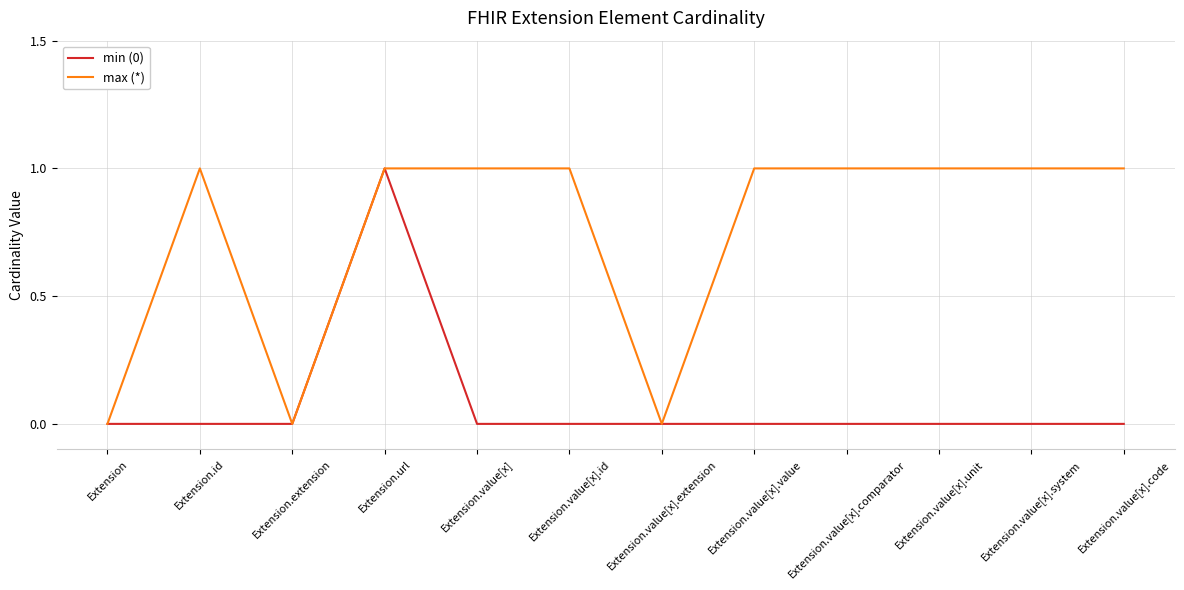

What is the average value of the max (*) series?

1